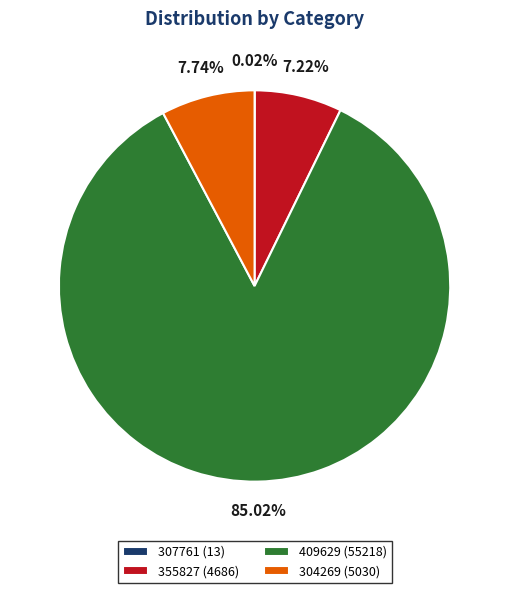

What is the majority slice?

409629